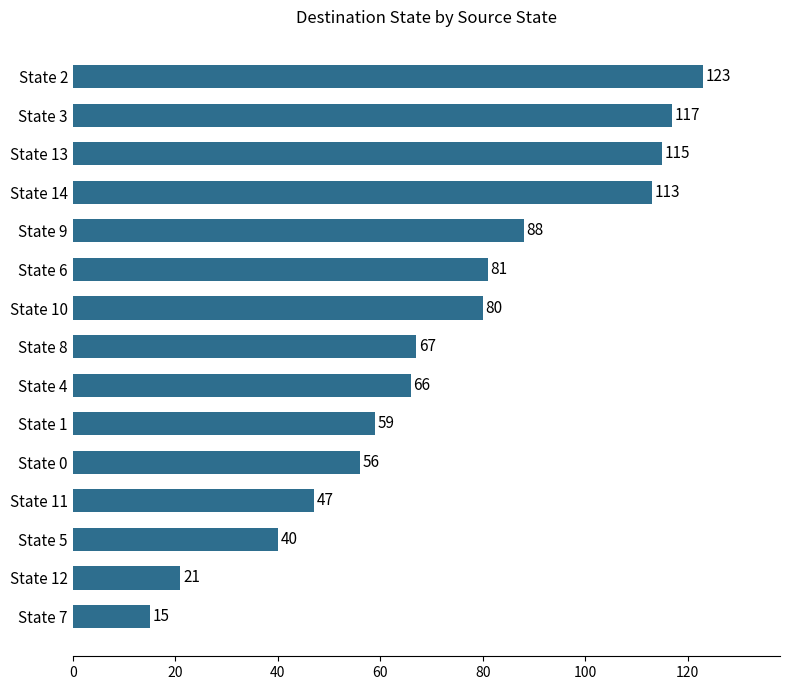

List the labels in order of value, smallest first.

State 7, State 12, State 5, State 11, State 0, State 1, State 4, State 8, State 10, State 6, State 9, State 14, State 13, State 3, State 2